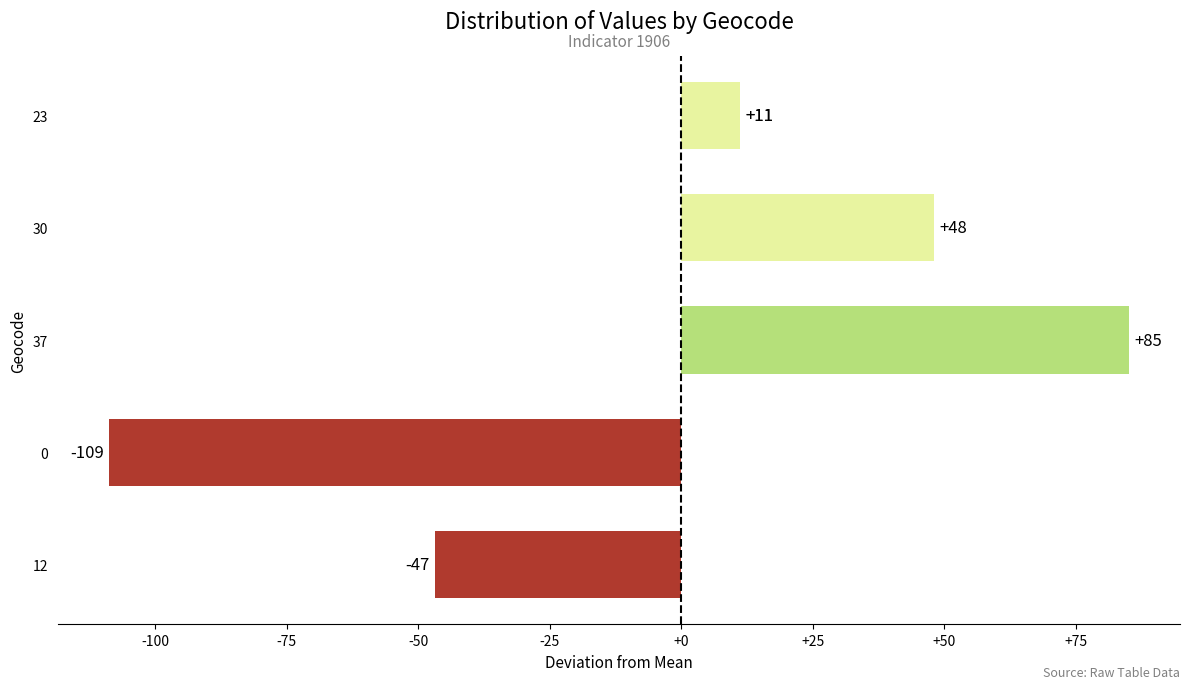

What is the difference between the maximum and minimum values?

194.0